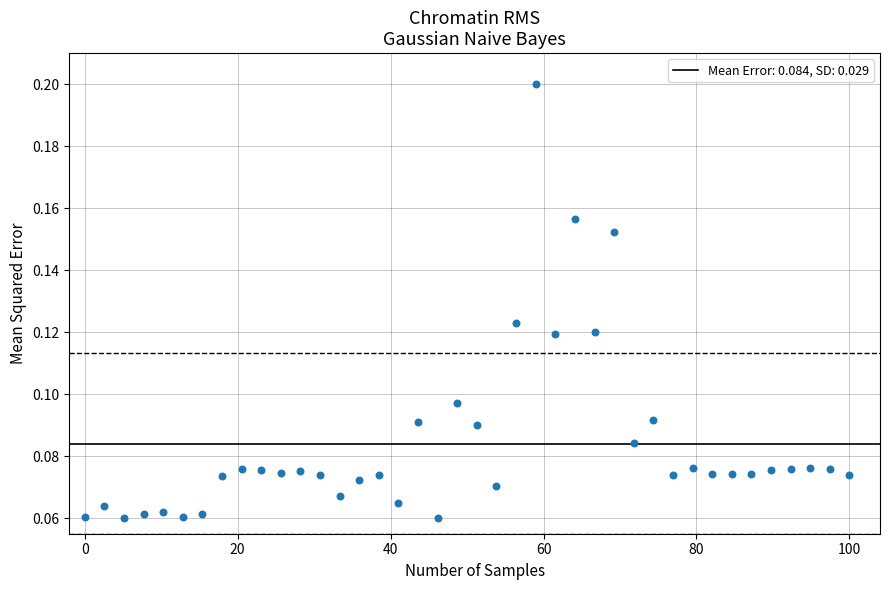

What is the range of X values (max minus min)?

100.0